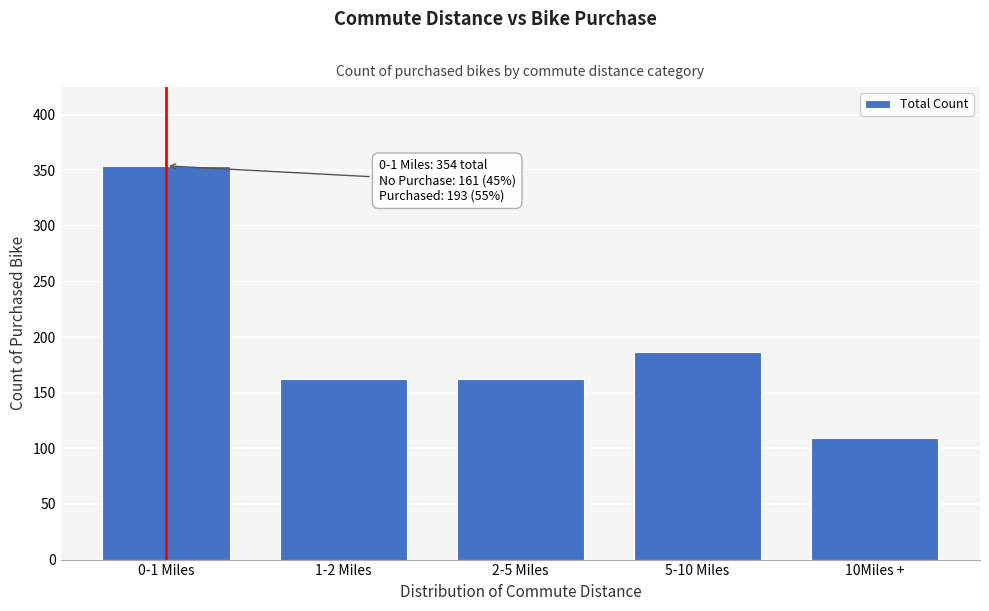

Reading left to right, extract all data points from this chart.

354	162	162	187	109